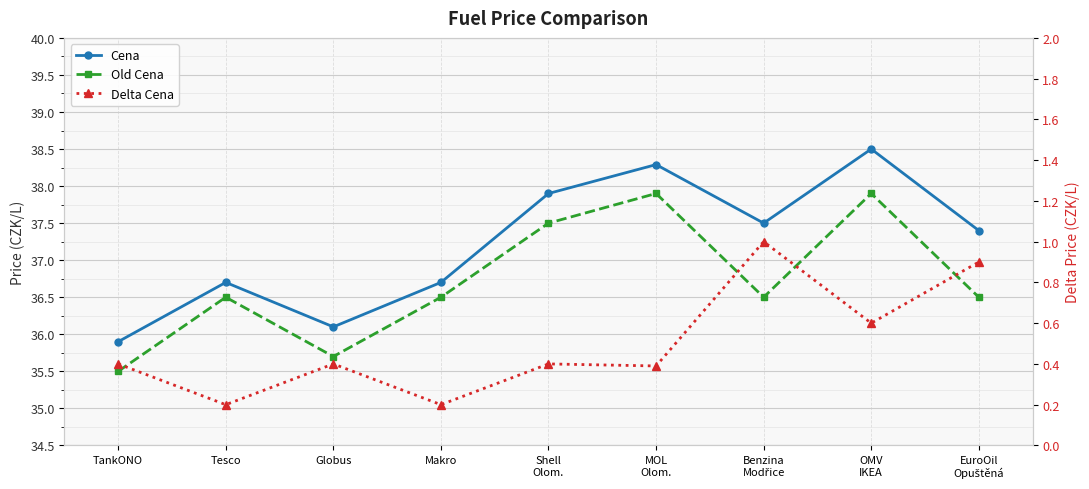

True or false: Delta Cena and Cena cross at least once.

False